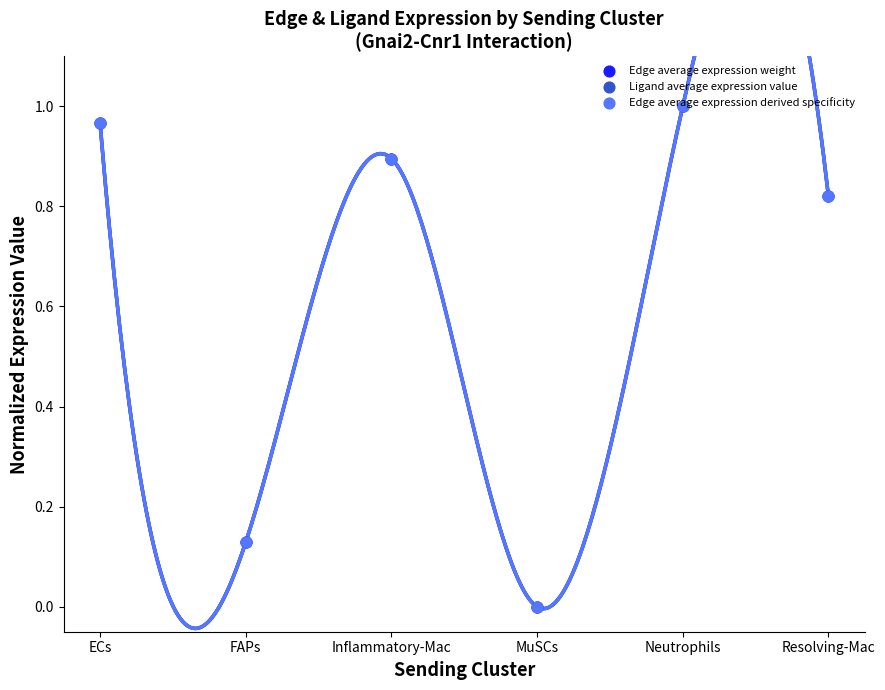

Which series has the largest total across all categories?

Edge average expression weight